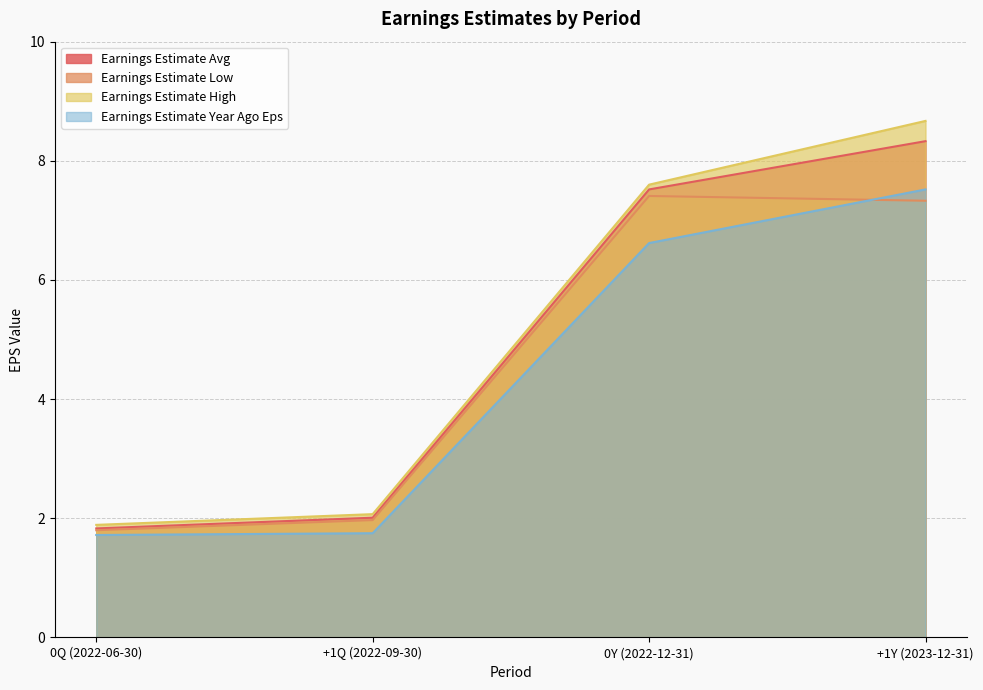

True or false: Earnings Estimate Year Ago Eps and Earnings Estimate Avg cross at least once.

False